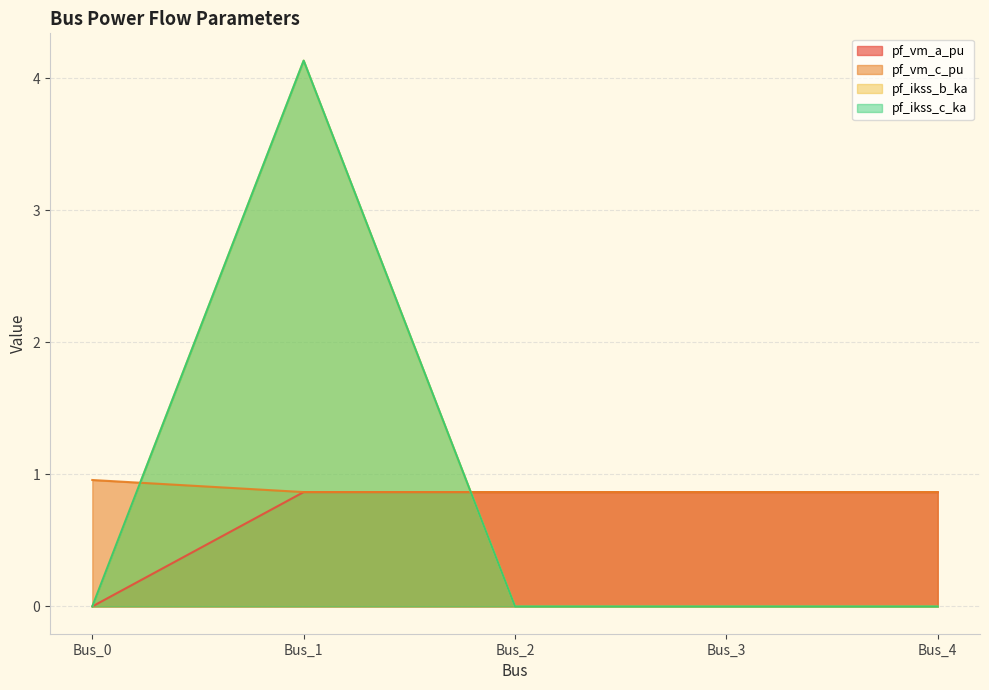

True or false: pf_ikss_b_ka has more than 2 interior local peaks.

False